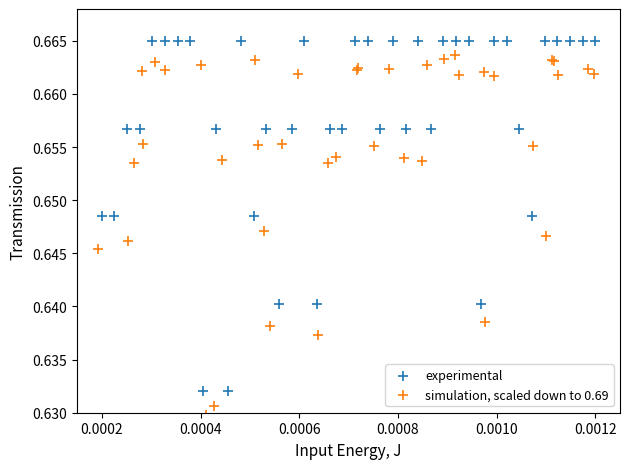

Which series has the largest Y range (max minus min)?

simulation, scaled down to 0.69